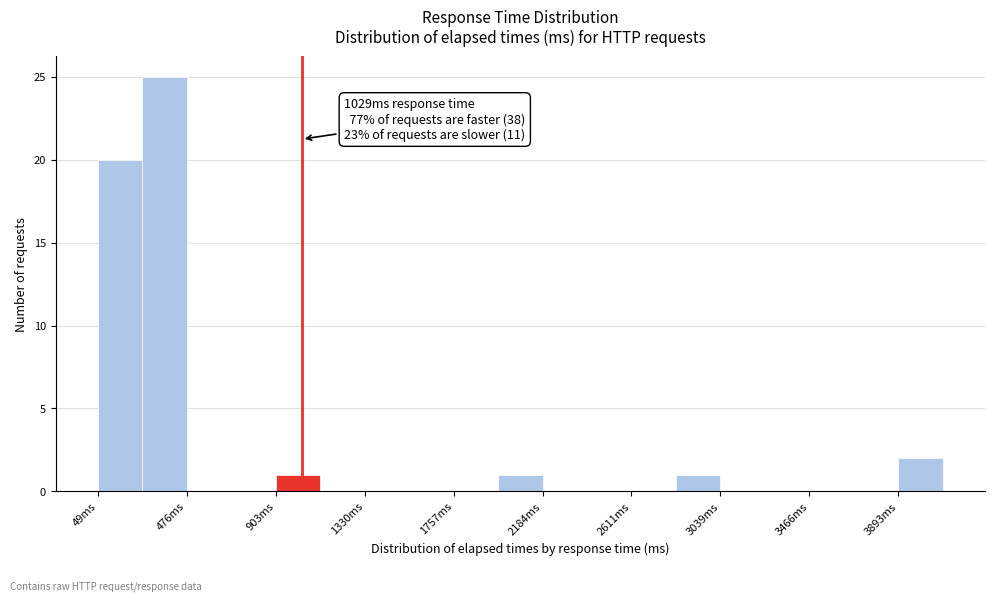

Over which range of the x-axis is the bar tallest?

250 to 500